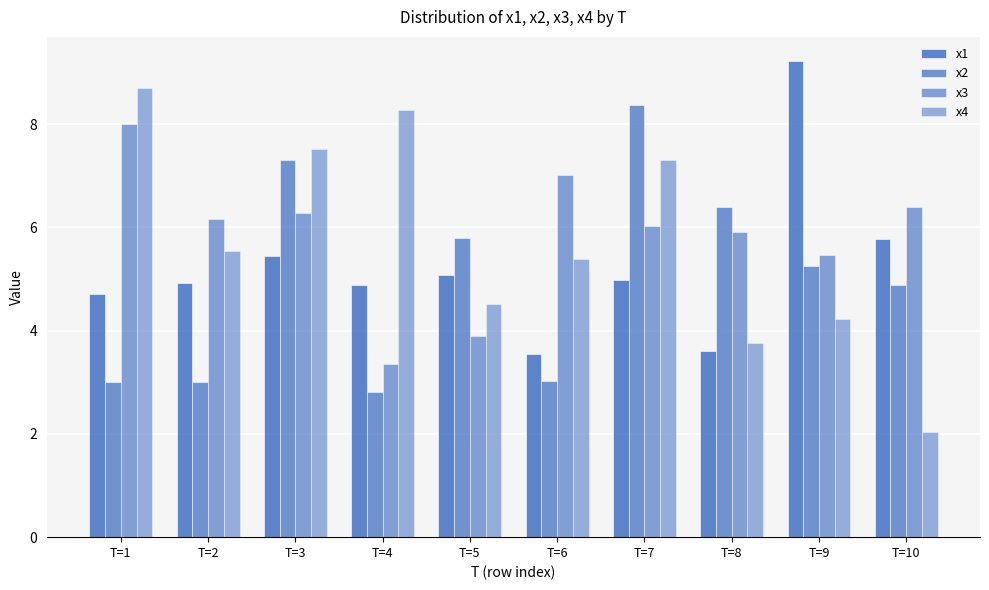

Does the chart contain any negative values?

No